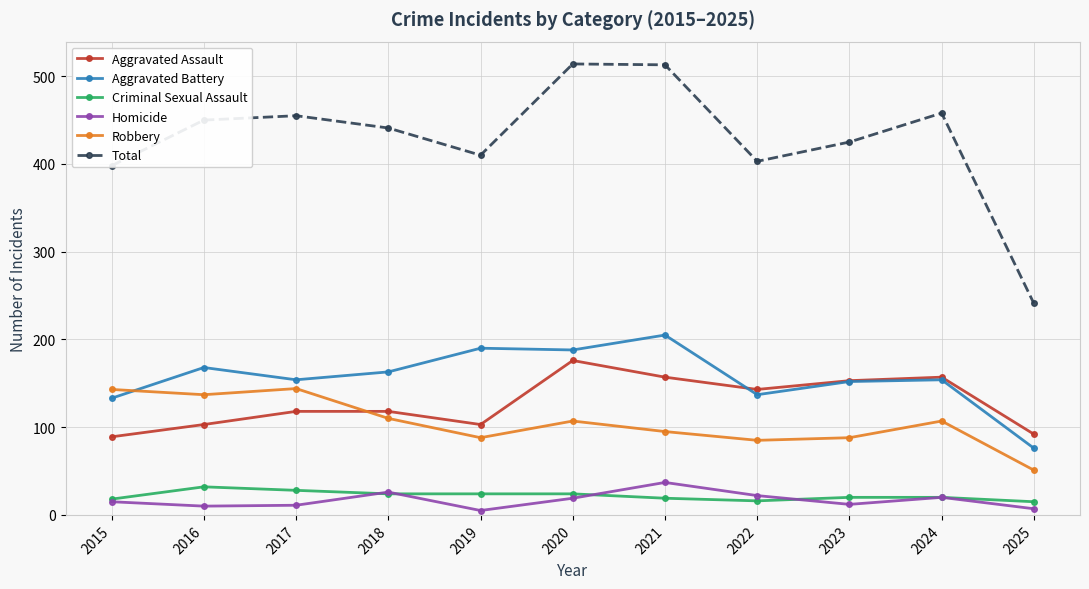

True or false: Homicide and Robbery intersect in this chart.

False